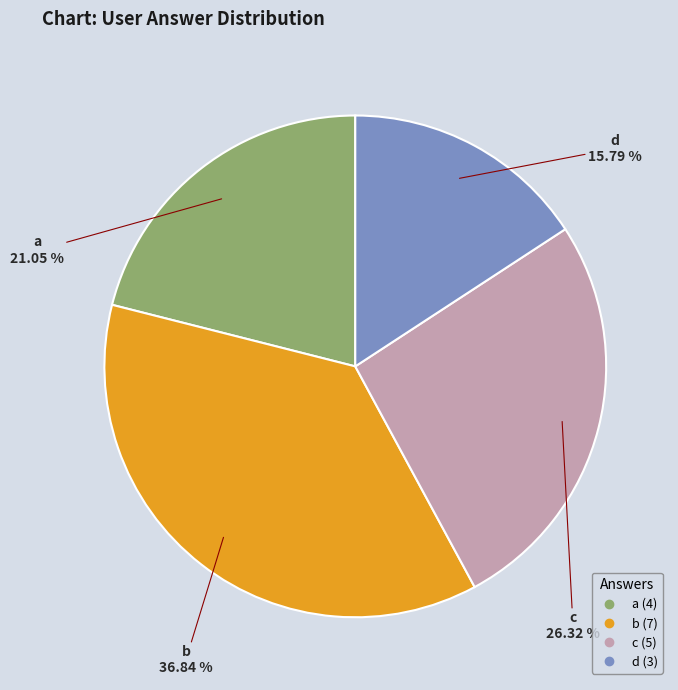

Is there a majority slice in this chart?

No